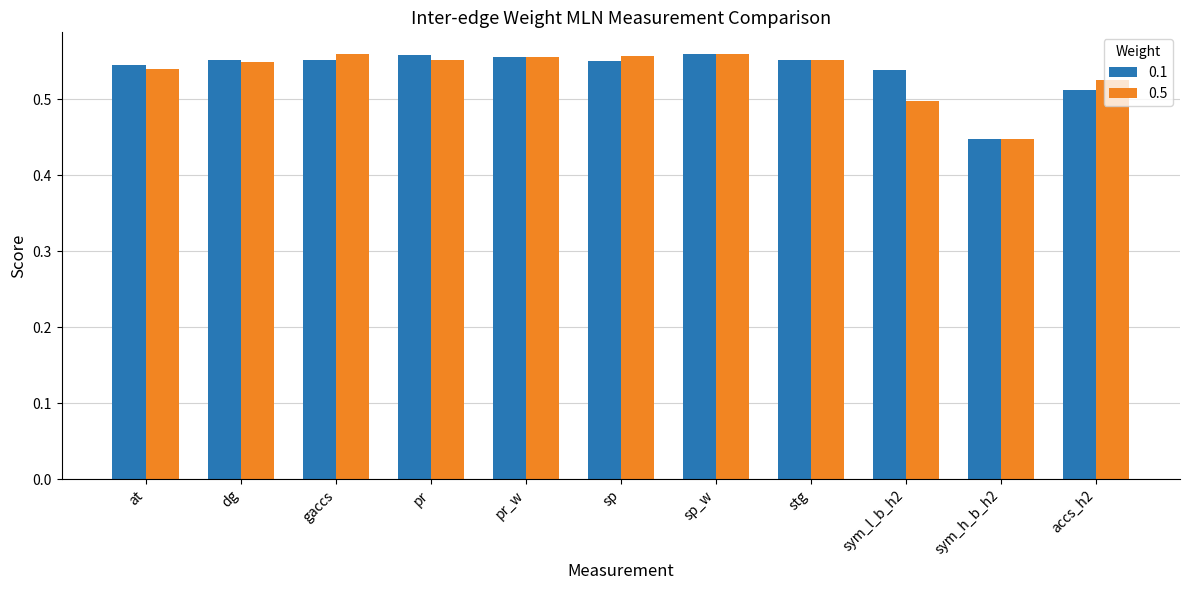

How many groups of bars are there?

11